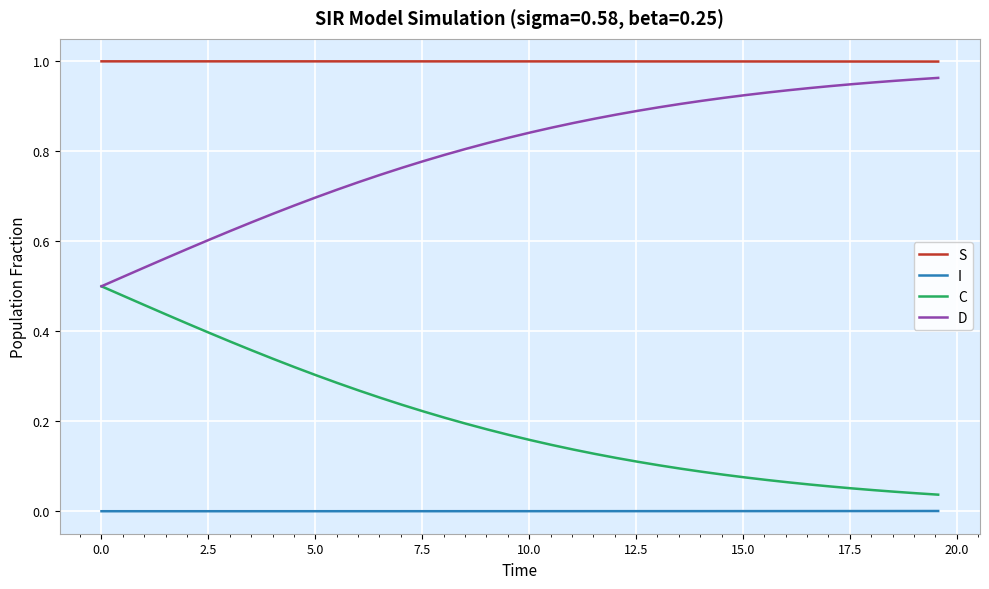

Rank the series by their average value, from highest to lowest.

S, D, C, I